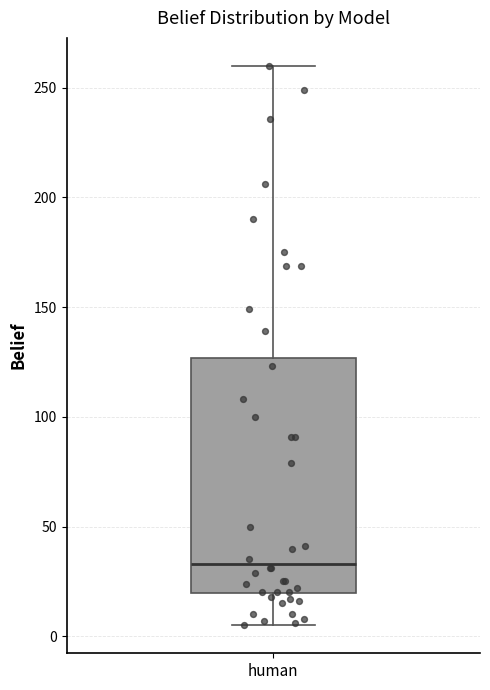

Where is the upper edge of the box for human on the y-axis? The values are not printed on the chart, so give them approximately, as read against the axis.

125